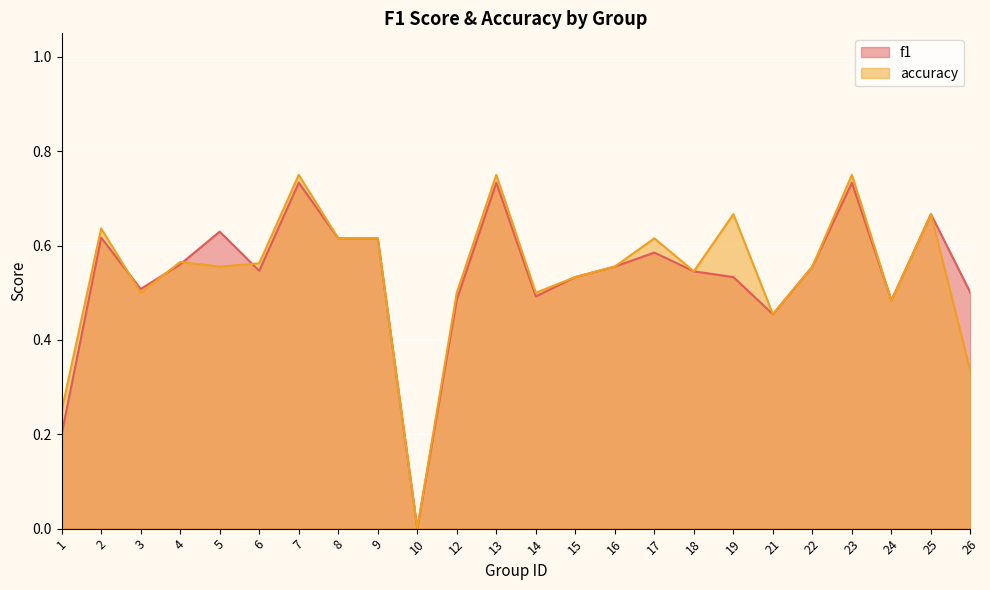

How many positive values does the accuracy series have?

23